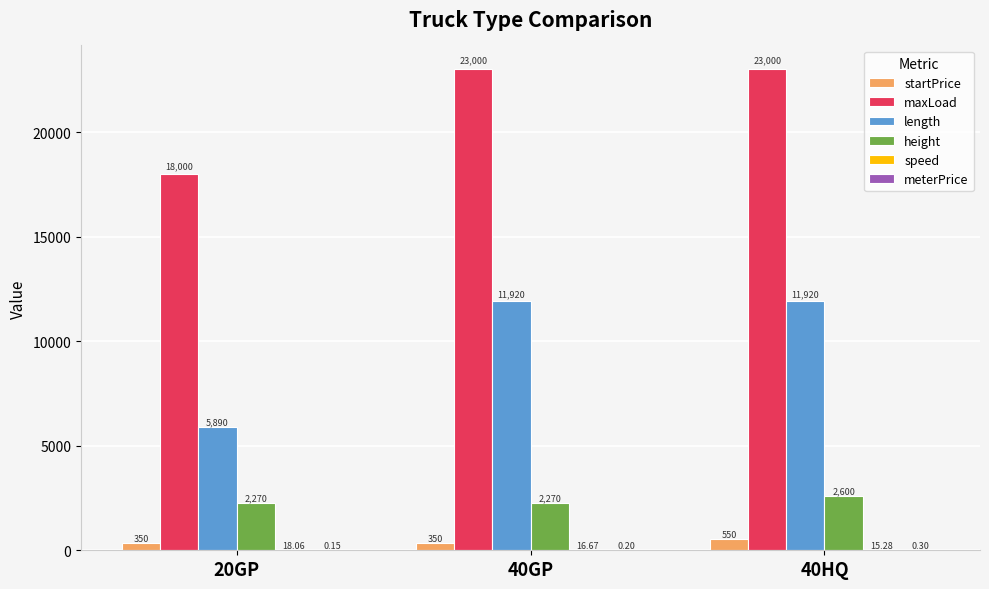

What is the total value across all series at 40HQ?

38085.6